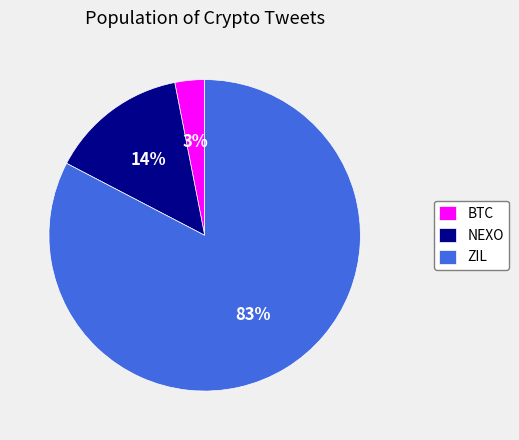

How many slices are in this pie chart?

3